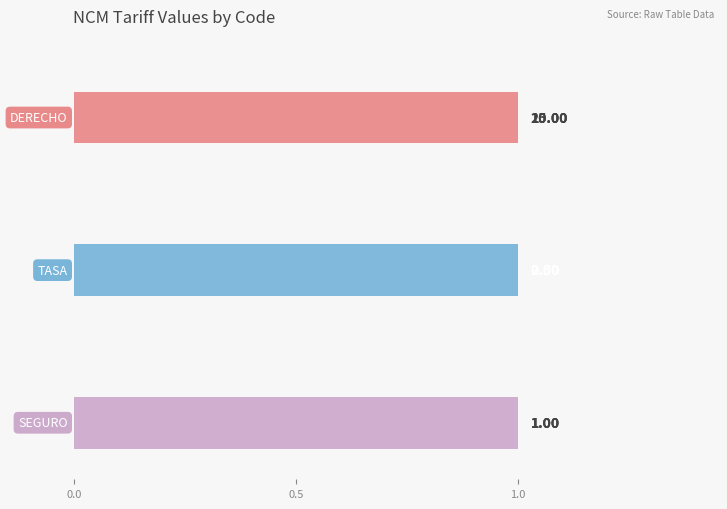

Which series has the widest spread of values?

DERECHO